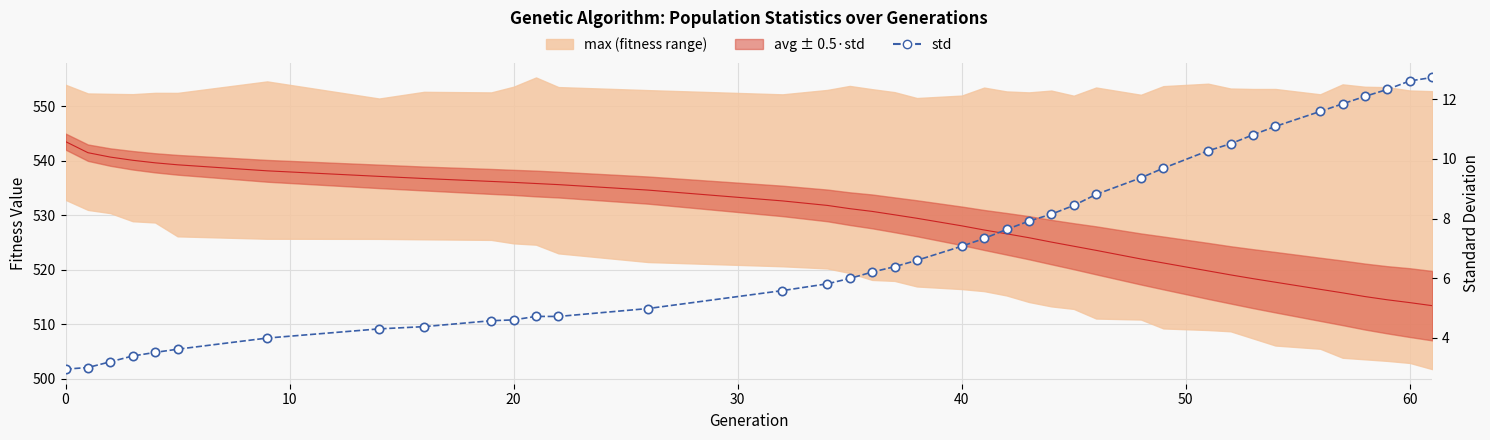

The value of std at 60 is 19.6. True or false?

False